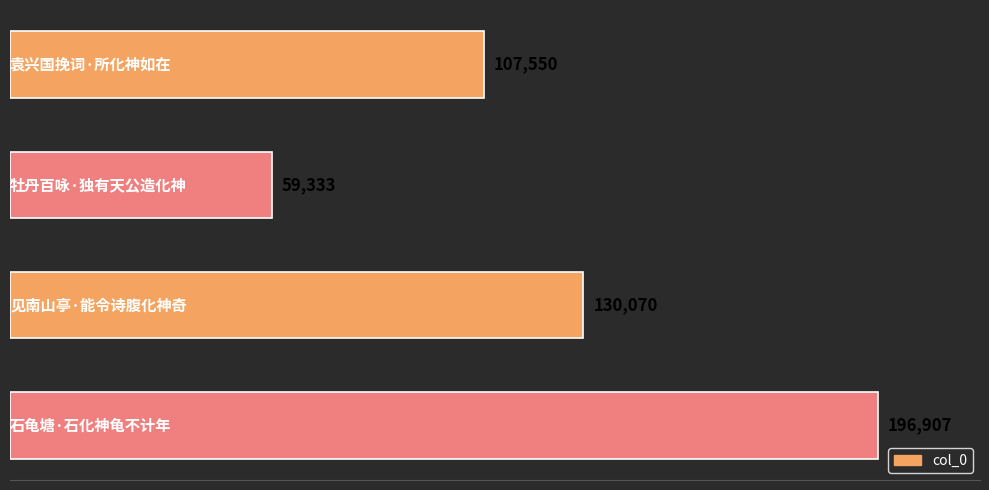

How many values are between 107550 and 196907?

3